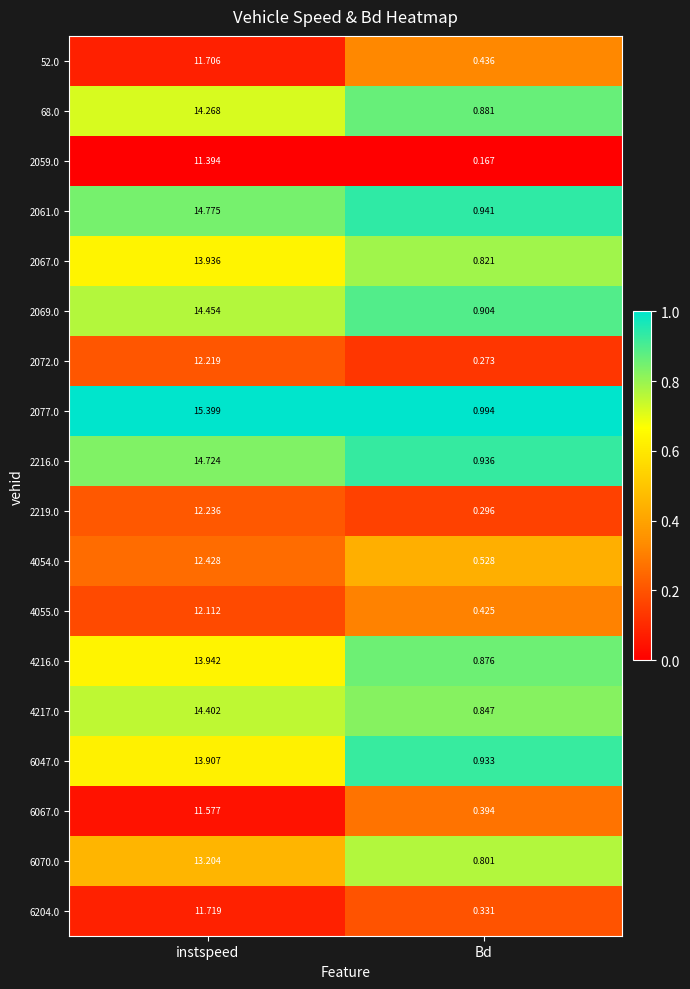

List the labels in order of 4055.0 value, largest first.

instspeed, Bd